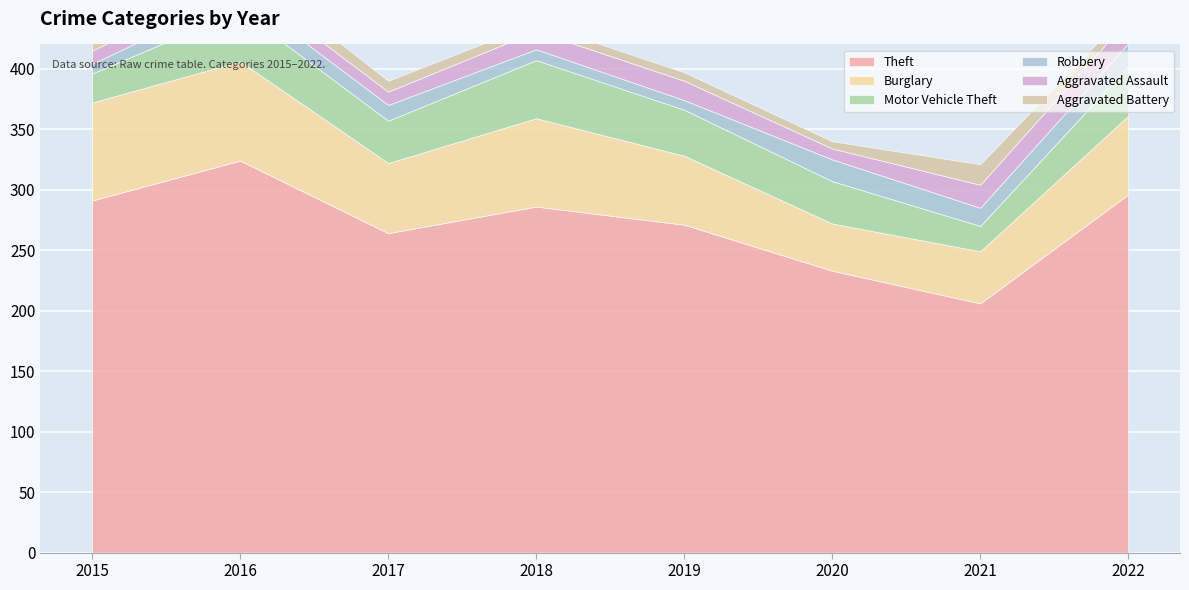

Which has a higher value, 2017 or 2015?

2015